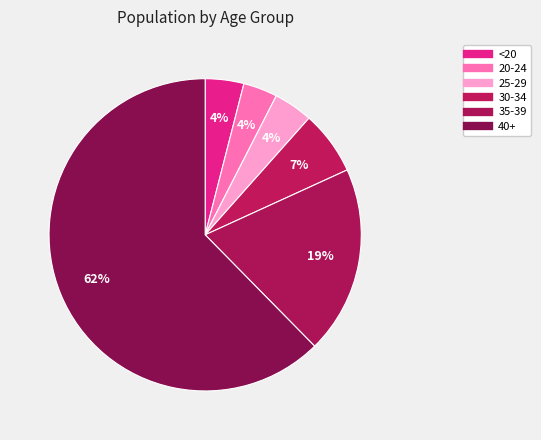

The 20-24 slice represents 4% of the pie. True or false?

True